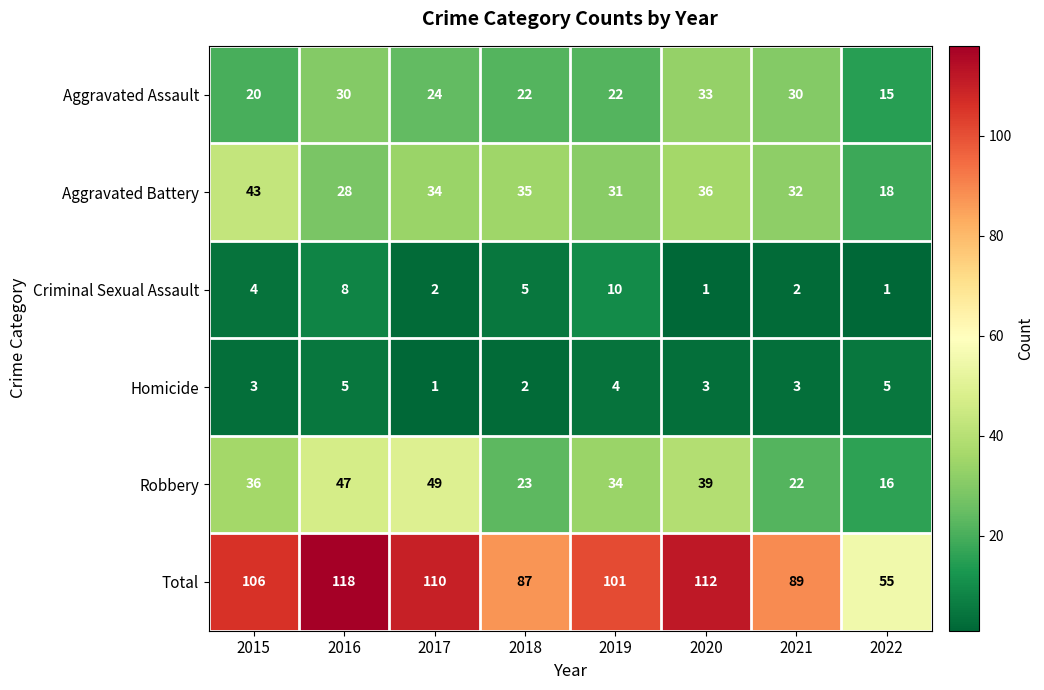

What is the total value across all series at 2021?

178